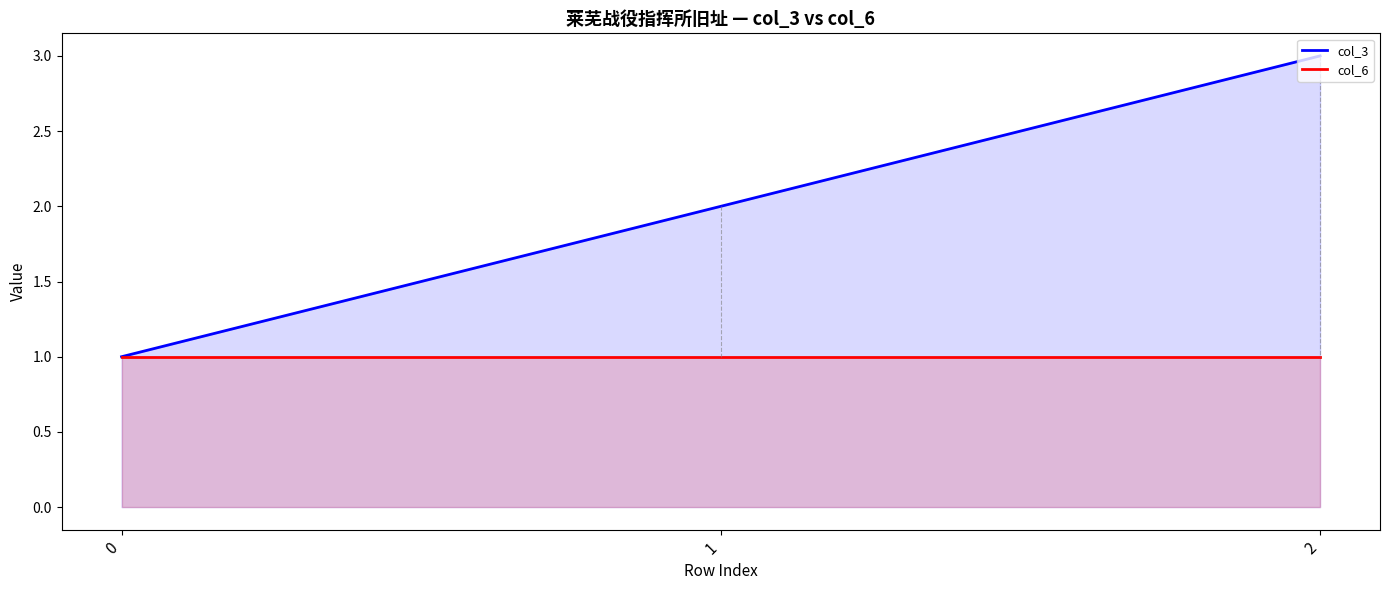

List the series in order of their overall mean, highest first.

col_3, col_6